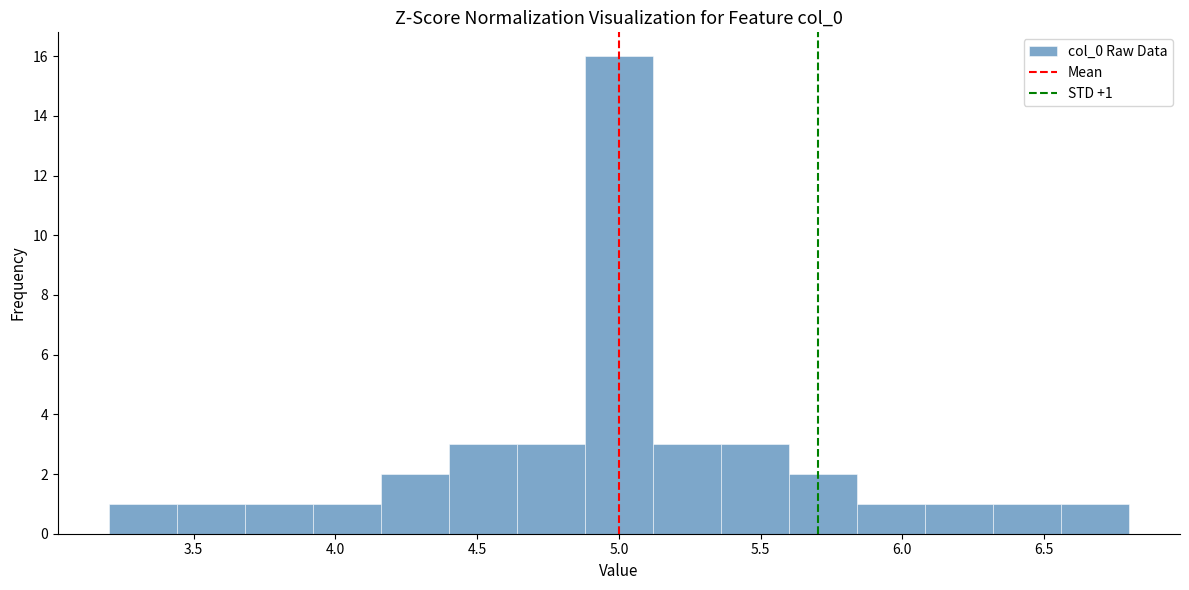

Which range on the x-axis has the tallest bar?

4.90 to 5.10